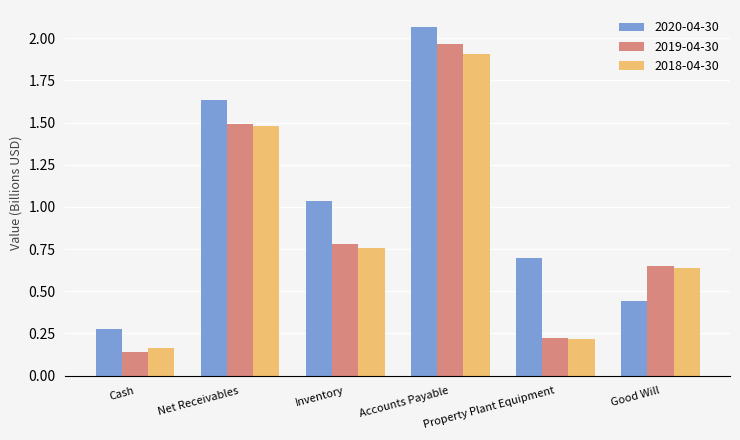

At how many categories does at least one series exceed 1?

3